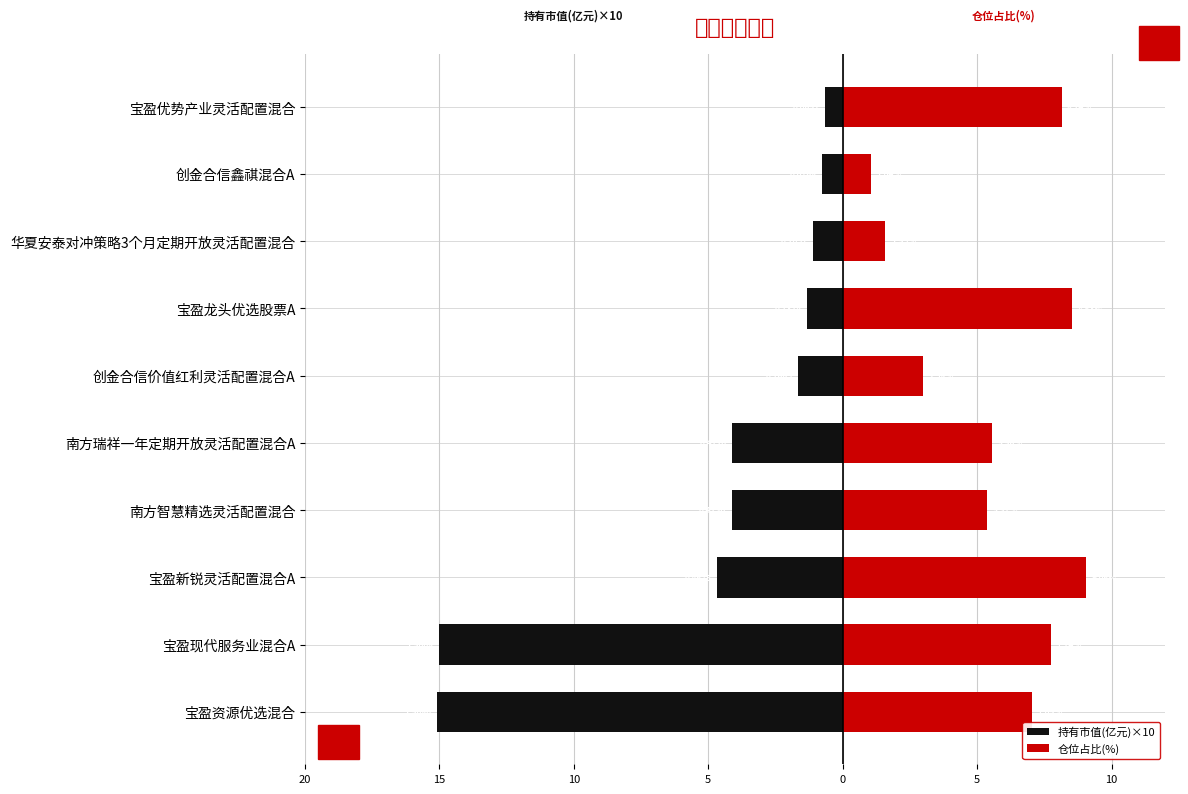

What is the value of the 持有市值(亿元)×10 bar at the 10th from the left?

-0.7